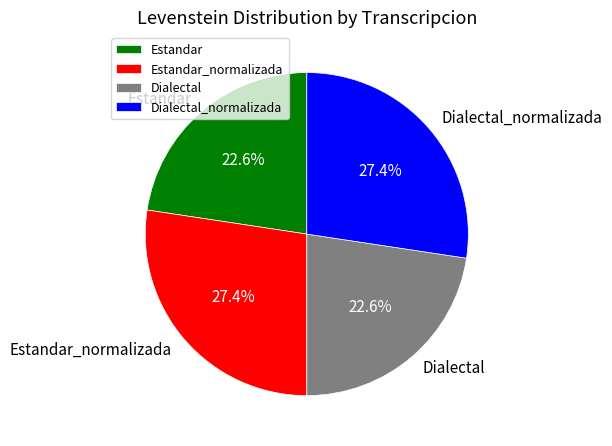

True or false: Estandar_normalizada accounts for 27% of the total.

True